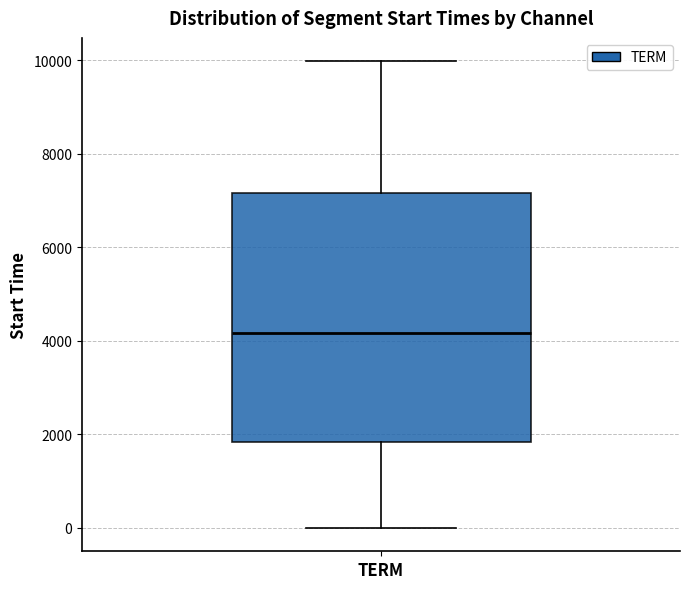

Read this box plot against the y-axis: the position of the median line, the range covered by the box, and the ends of both whiskers. The values are not printed on the chart, so give them approximately, as read against the axis.

median 4200, box 1800 to 7200, whiskers 0 to 10000